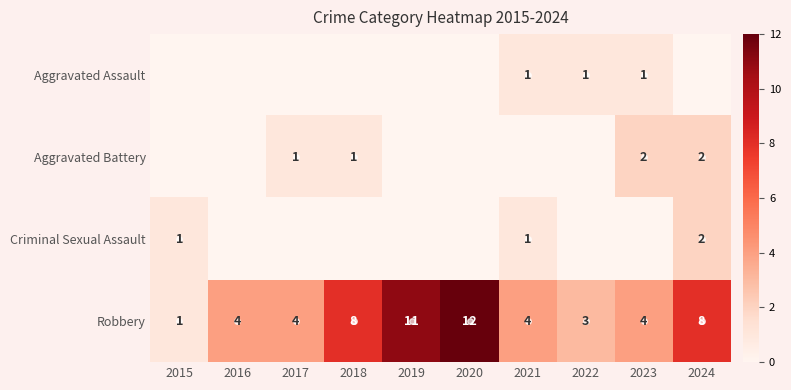

True or false: Aggravated Assault has a value of 1 at 2023.

True